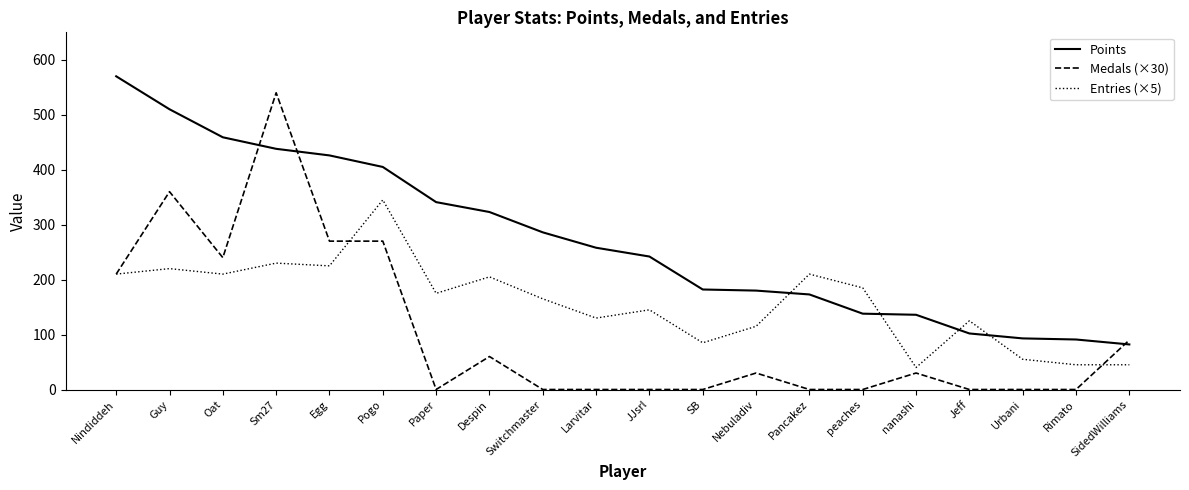

What is the spread (max minus min) of values at Pogo?

135